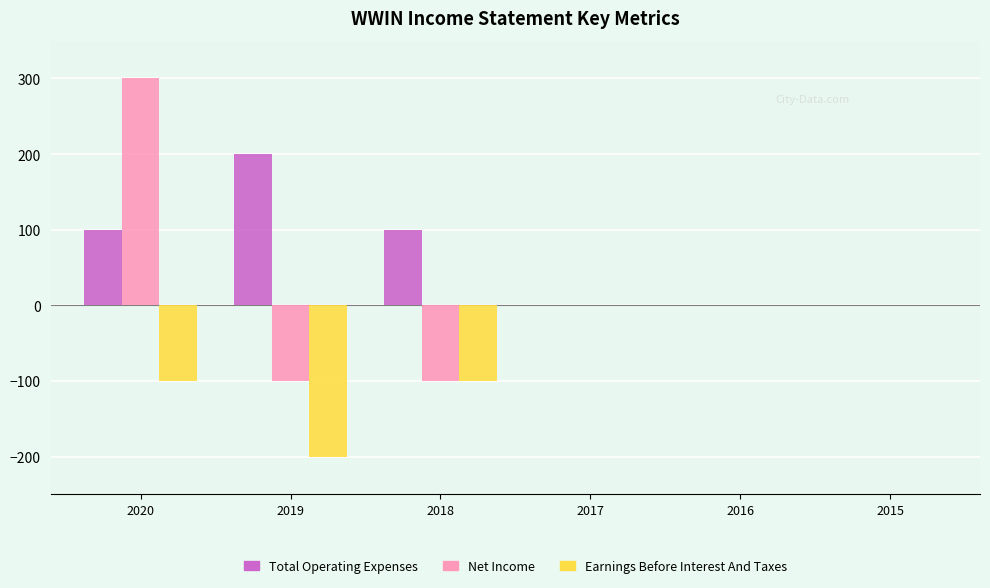

Is it true that Earnings Before Interest And Taxes equals -100 at 2020?

True